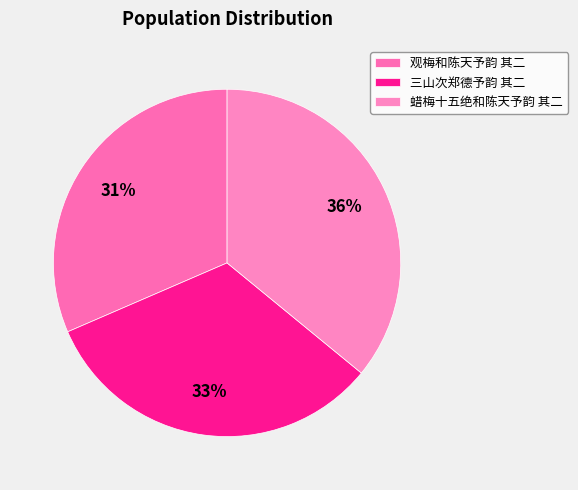

True or false: 三山次郑德予韵 其二 accounts for 33% of the total.

True